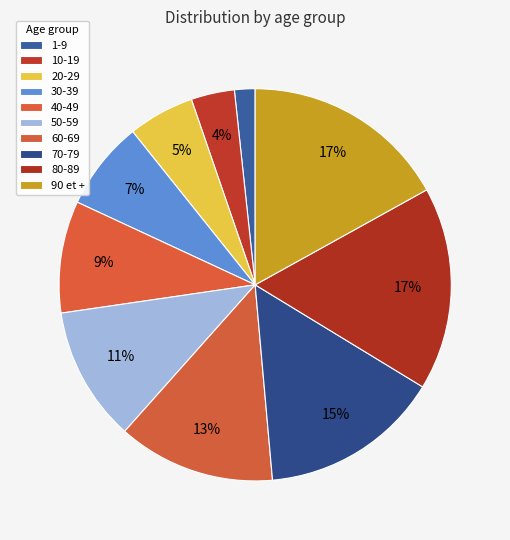

To the nearest percent, what portion does 1-9 represent?

2%